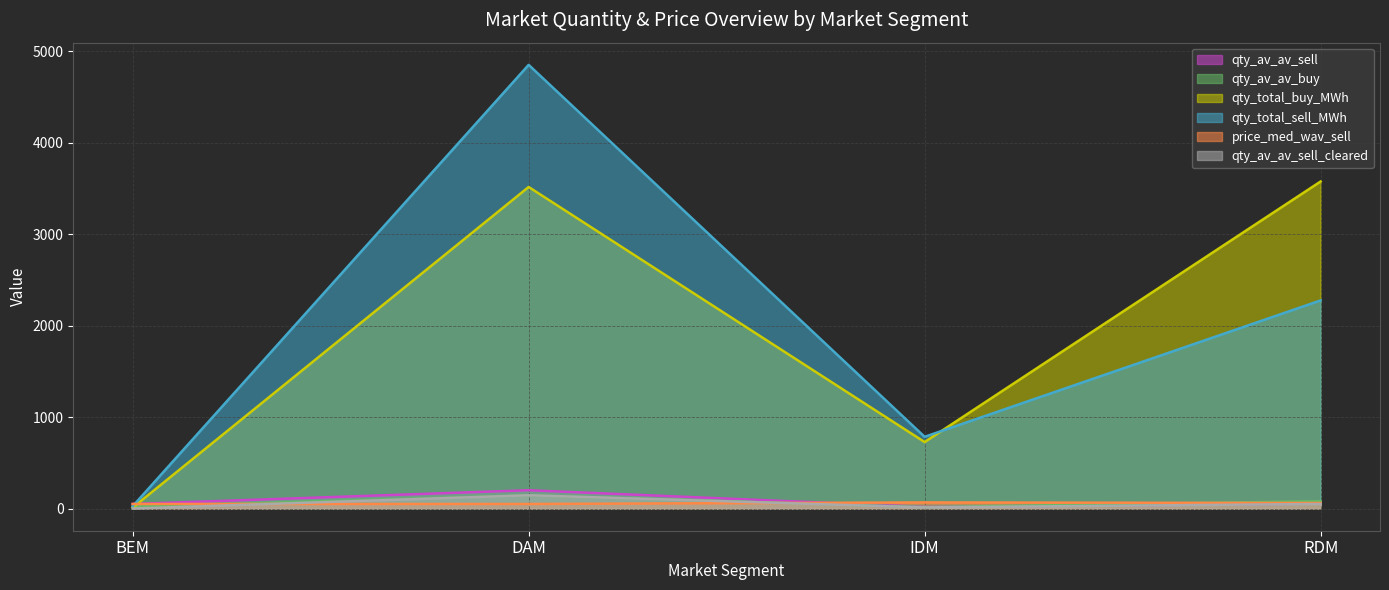

Which series has the largest total across all categories?

qty_total_sell_MWh